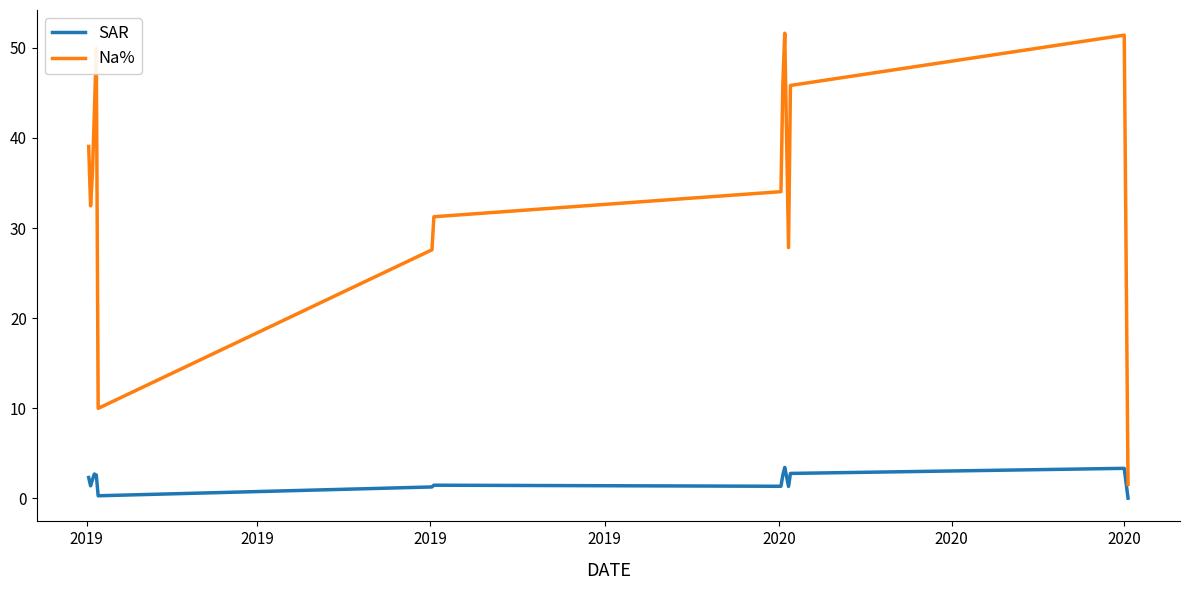

True or false: SAR and Na% intersect in this chart.

False